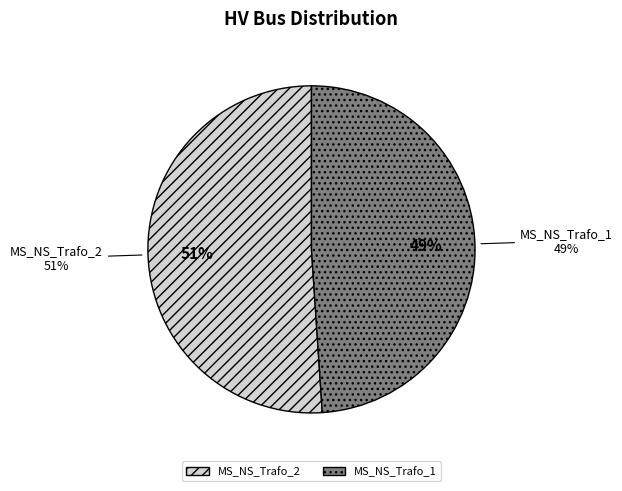

Count the number of slices in the pie.

2